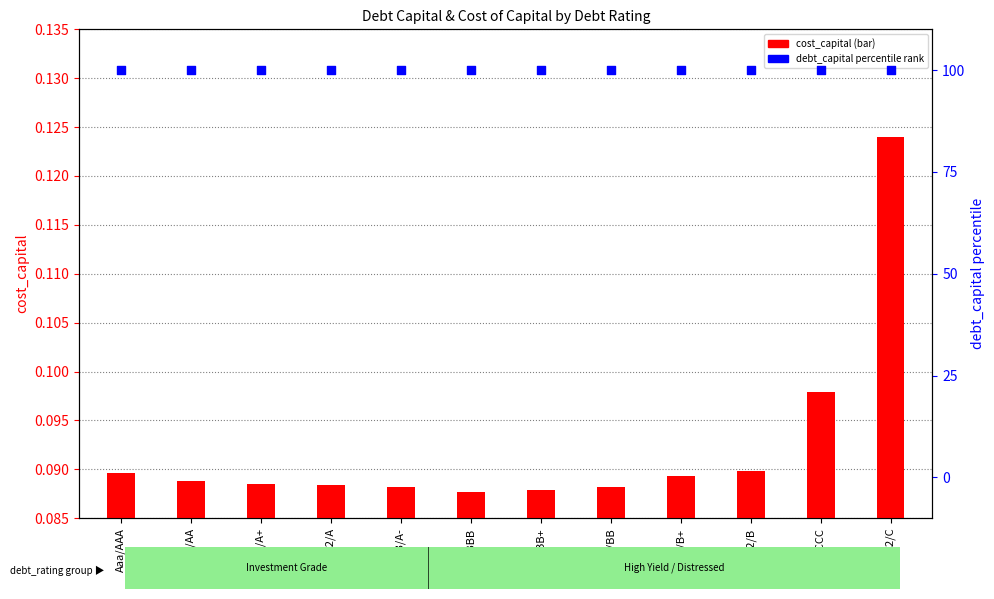

Which series has the widest spread of Y values?

cost_capital